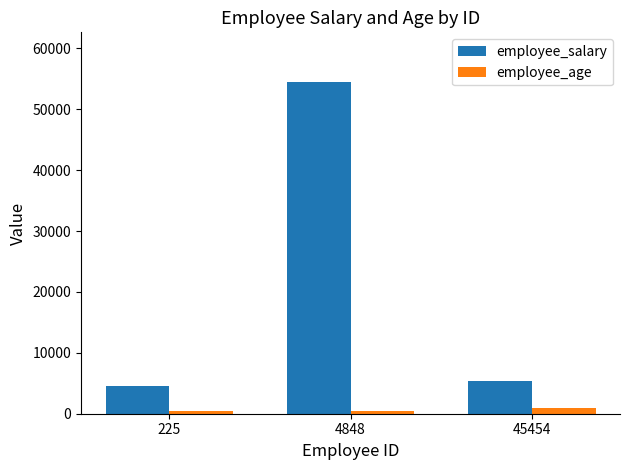

What is the sum of all employee_salary values?

64454